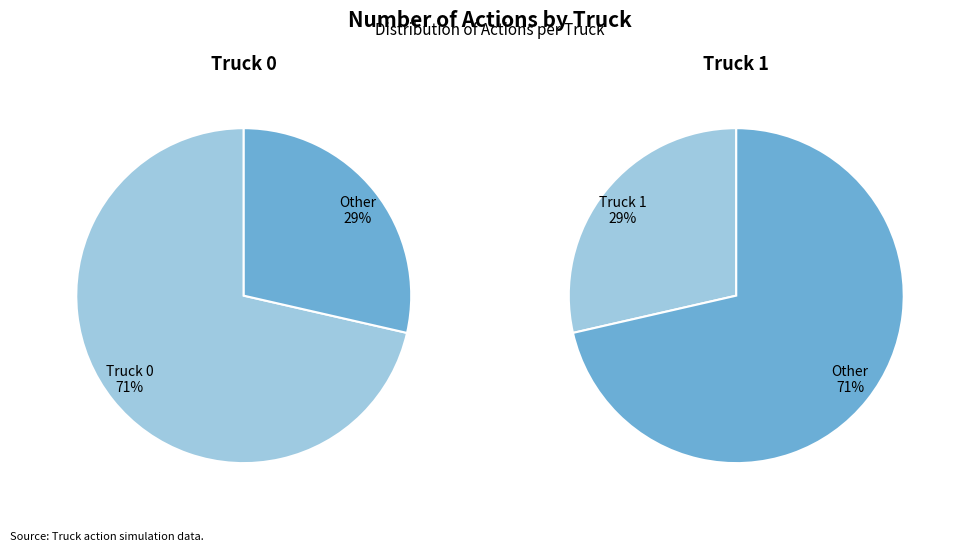

To the nearest percent, what is the combined percentage of Truck 0 and Truck 1?

100%